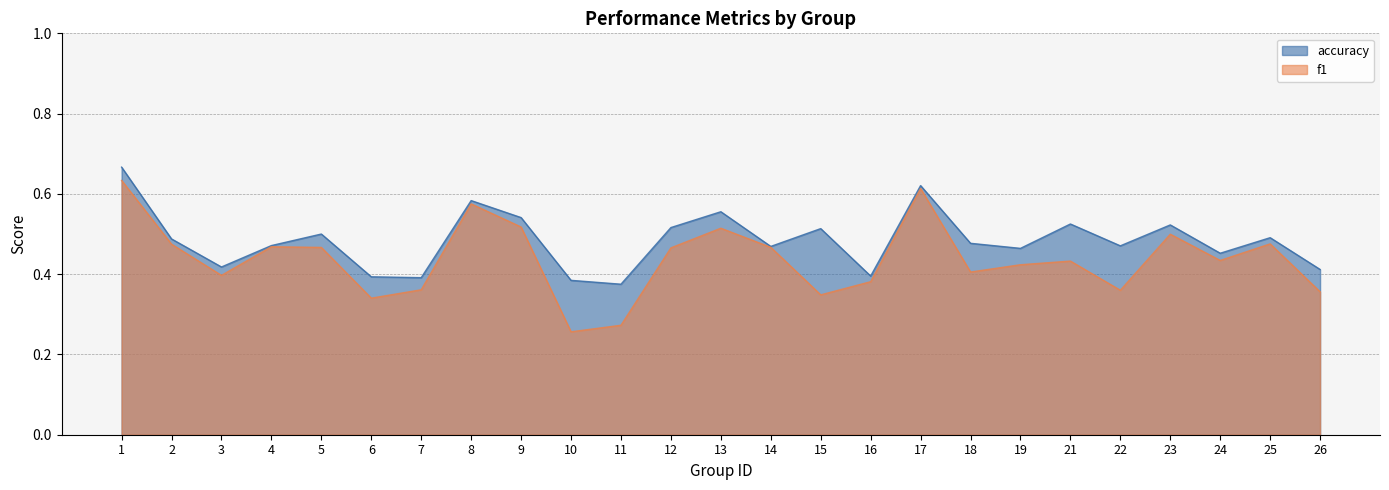

What is the value of the accuracy point at the 10th from the left?

0.4